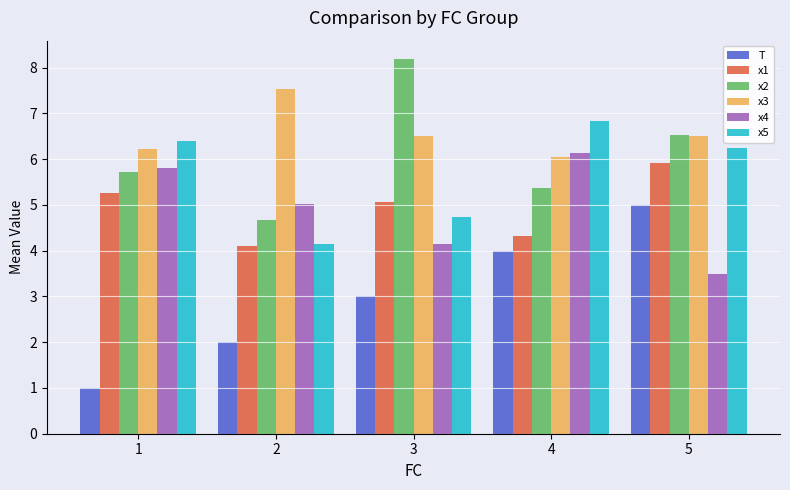

The x5 series shows 6.8 at 4. True or false?

True